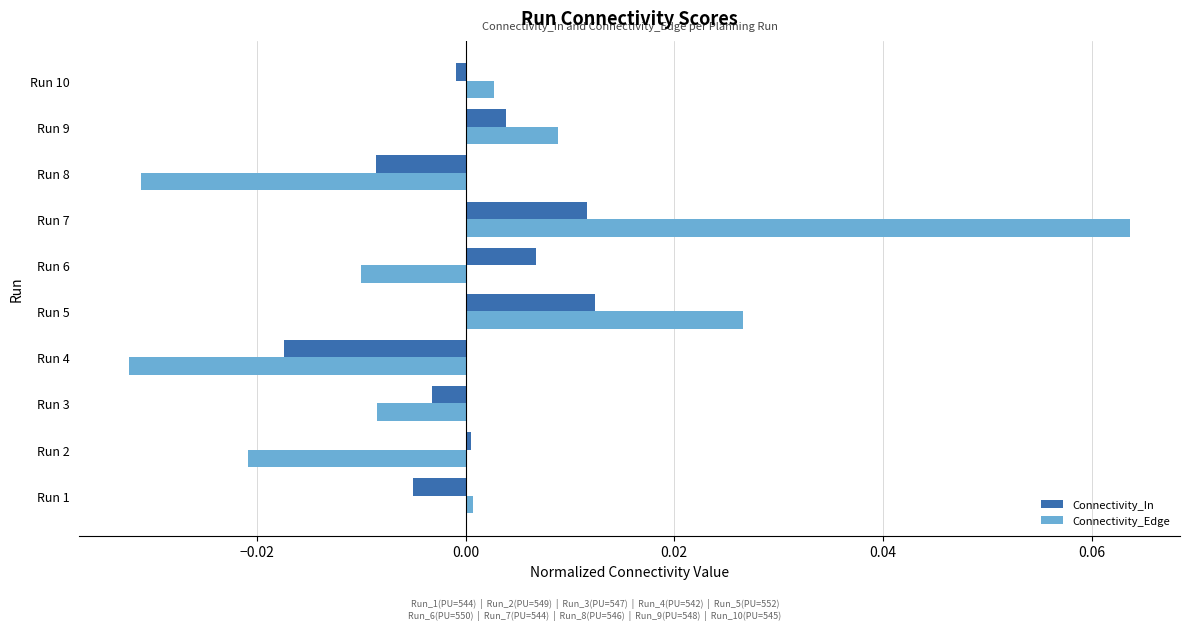

True or false: Connectivity_Edge has a value of 0.0 at Run 9.

True